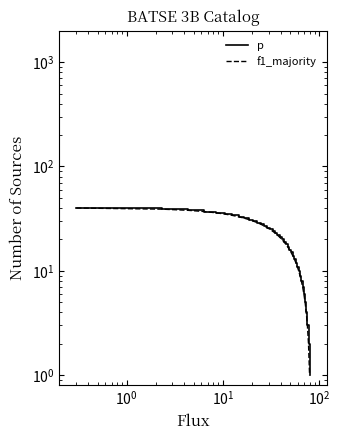

How many lines are shown in the chart?

2